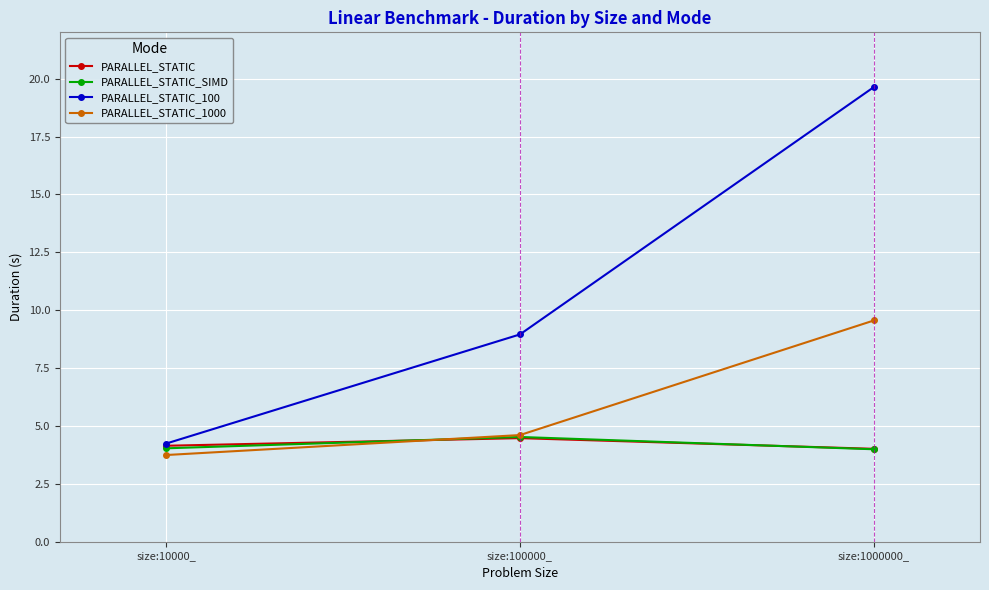

How many data points in PARALLEL_STATIC_1000 are above 4?

2